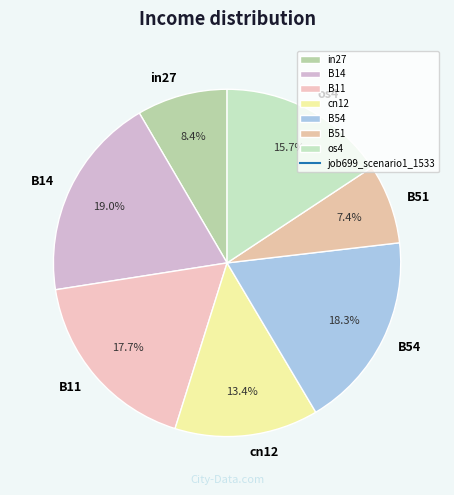

To the nearest percent, what is the combined percentage of B51 and B14?

26%